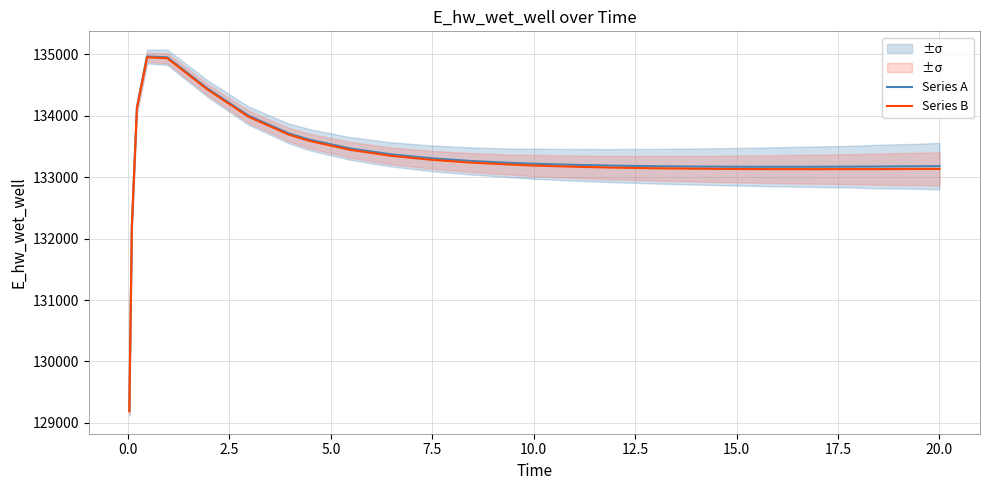

Rank the series by their average value, from lowest to highest.

Series B, Series A